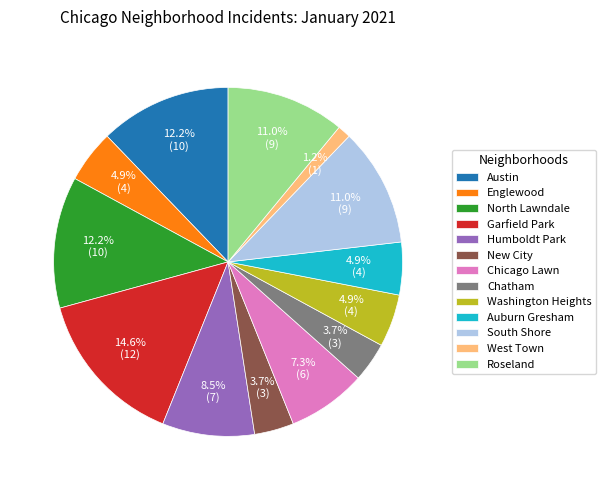

To the nearest percent, what percentage of the pie is Garfield Park?

15%